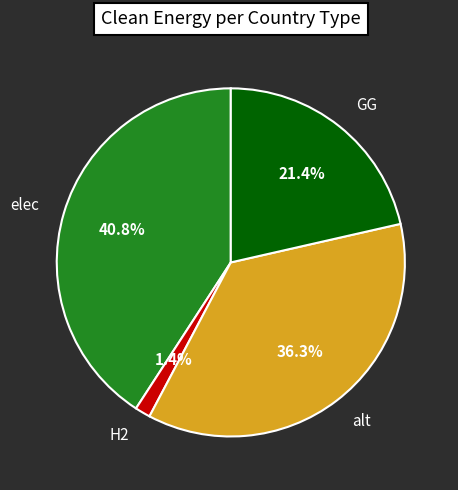

Between alt and H2, which is larger?

alt